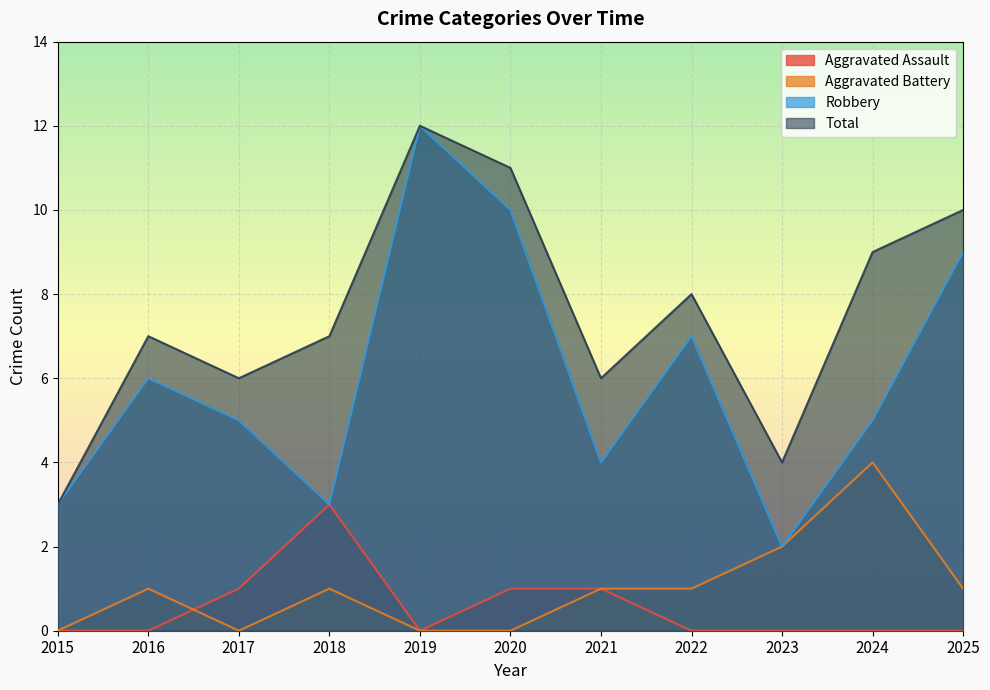

How many interior local valleys does the Aggravated Assault series have?

1